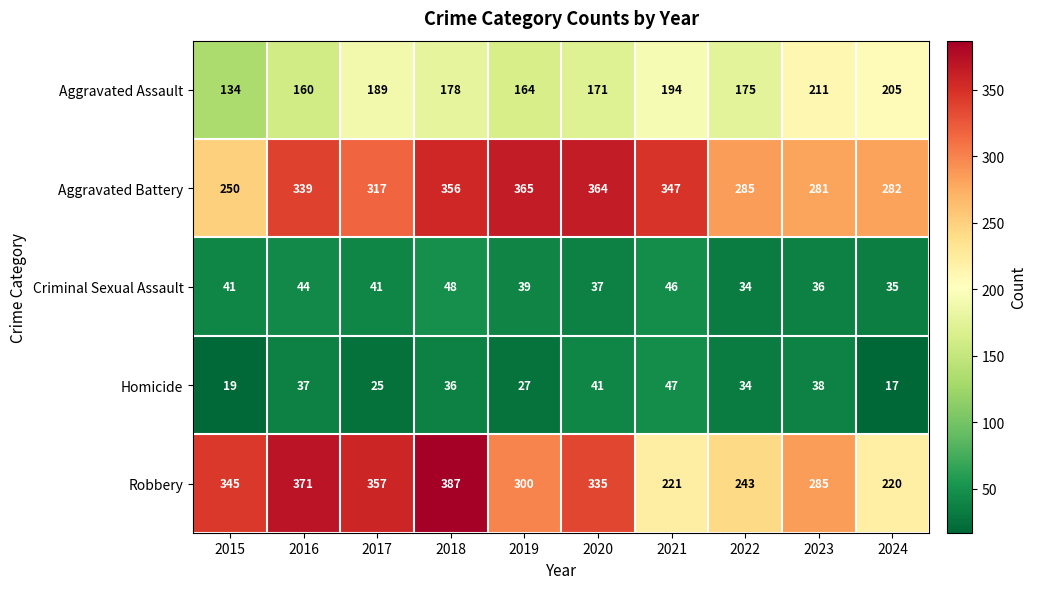

Which label corresponds to the largest value in the chart?

2018